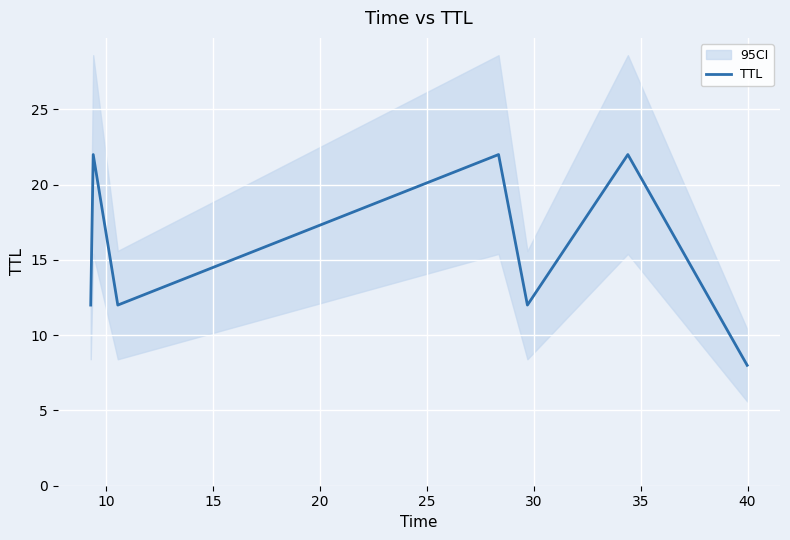

What is the highest value of the TTL series?

22